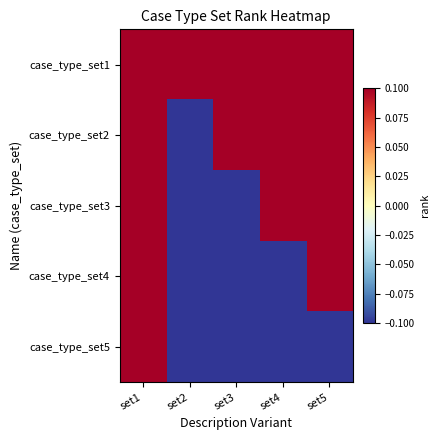

Reading right to left, transcribe all the data shown in this chart.

case_type_set1: set5=0.1	set4=0.1	set3=0.1	set2=0.1	set1=0.1
case_type_set2: set5=0.1	set4=0.1	set3=0.1	set2=-0.1	set1=0.1
case_type_set3: set5=0.1	set4=0.1	set3=-0.1	set2=-0.1	set1=0.1
case_type_set4: set5=0.1	set4=-0.1	set3=-0.1	set2=-0.1	set1=0.1
case_type_set5: set5=-0.1	set4=-0.1	set3=-0.1	set2=-0.1	set1=0.1